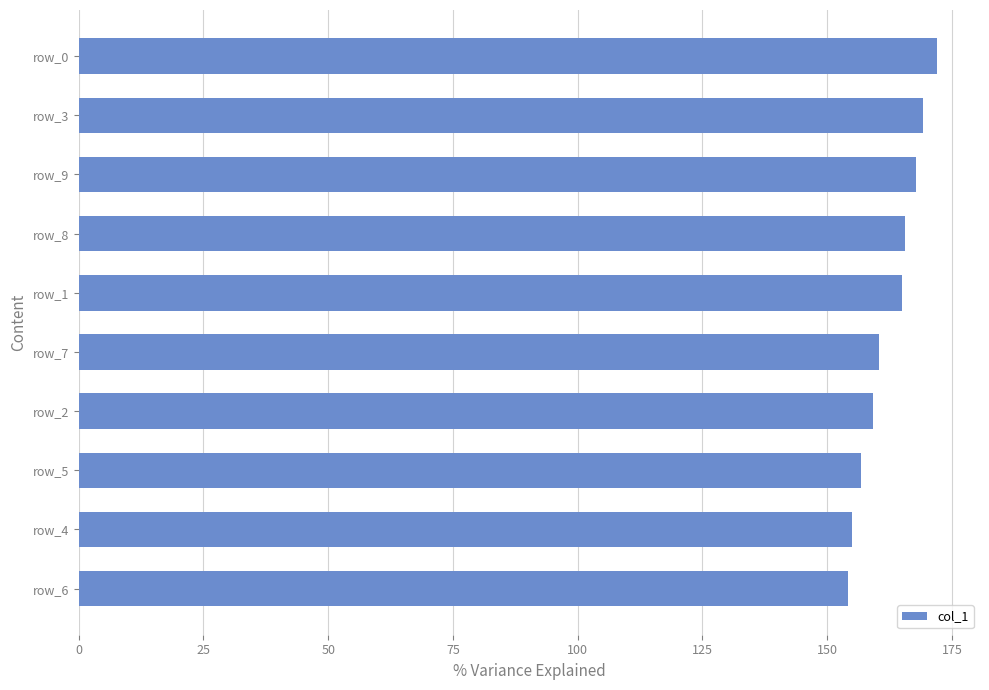

Approximately how many times larger is the value at row_2 compared to row_6?

1.0